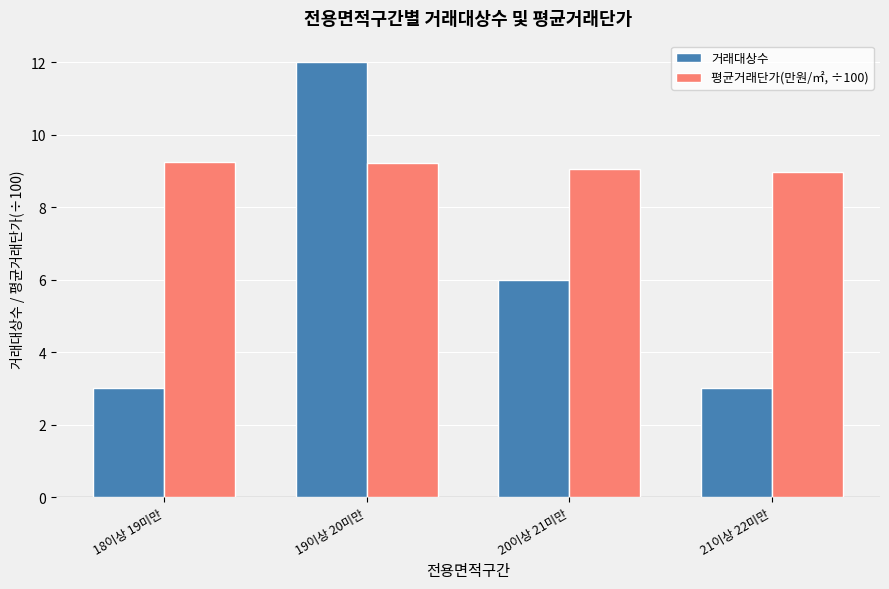

The 평균거래단가(만원/㎡, ÷100) series shows 5.0 at 21이상 22미만. True or false?

False